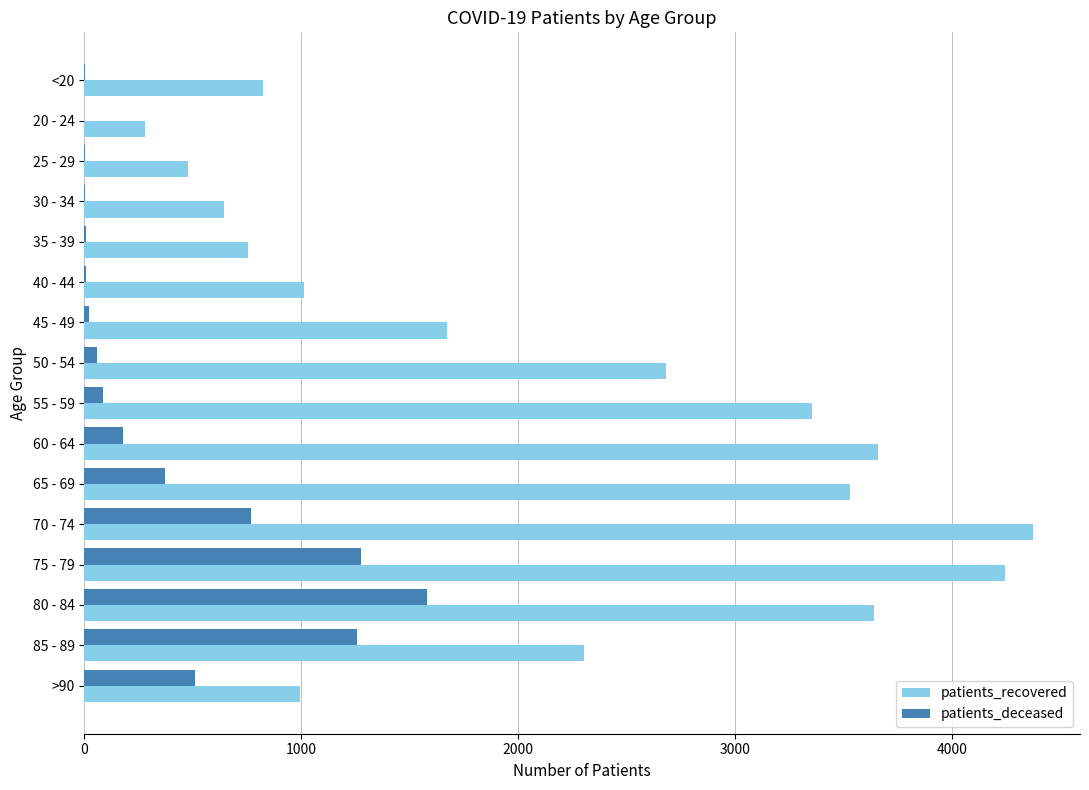

At which category is the sum across all series the highest?

75 - 79